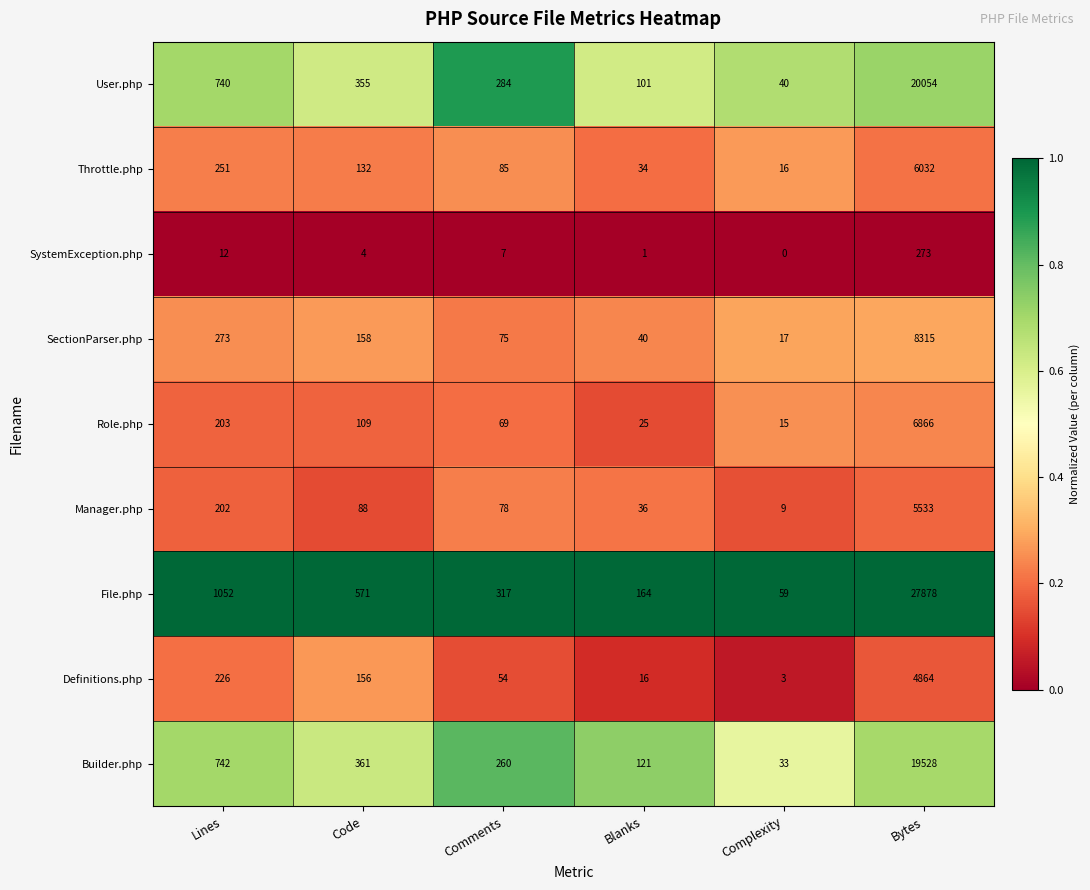

How many data points does each series have?

6